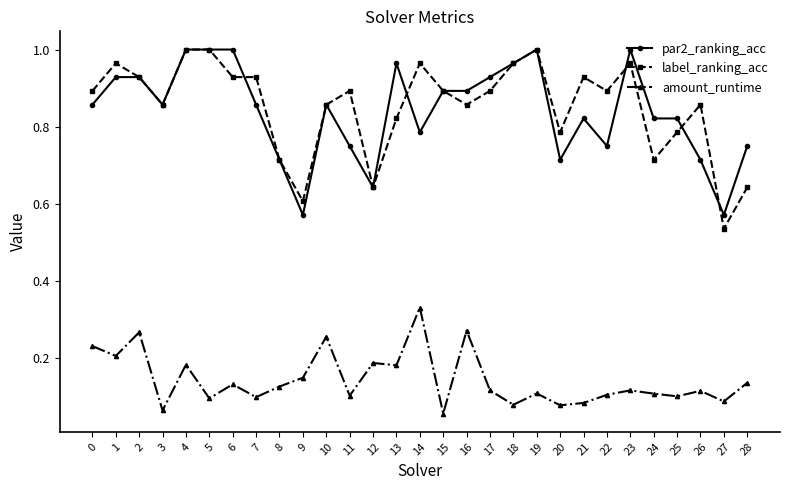

True or false: label_ranking_acc and amount_runtime cross at least once.

False